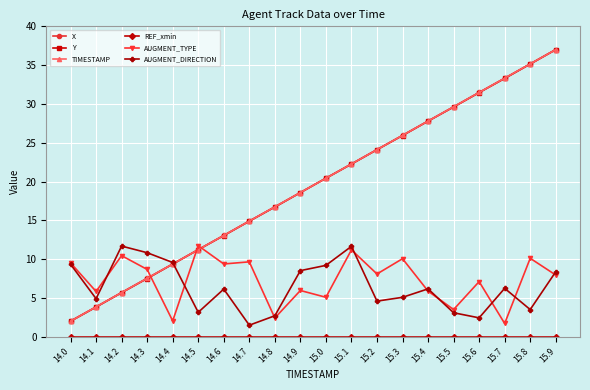

What is the approximate value of Y at 14.4?

9.4